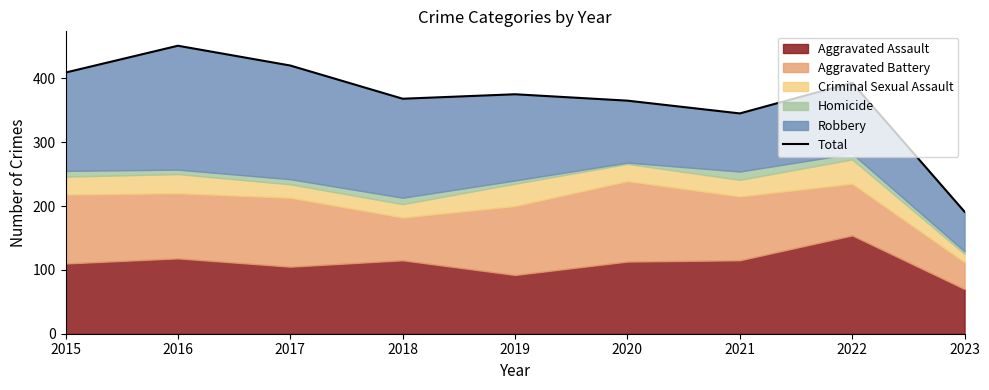

What is the value of the 4th point from the left?

368